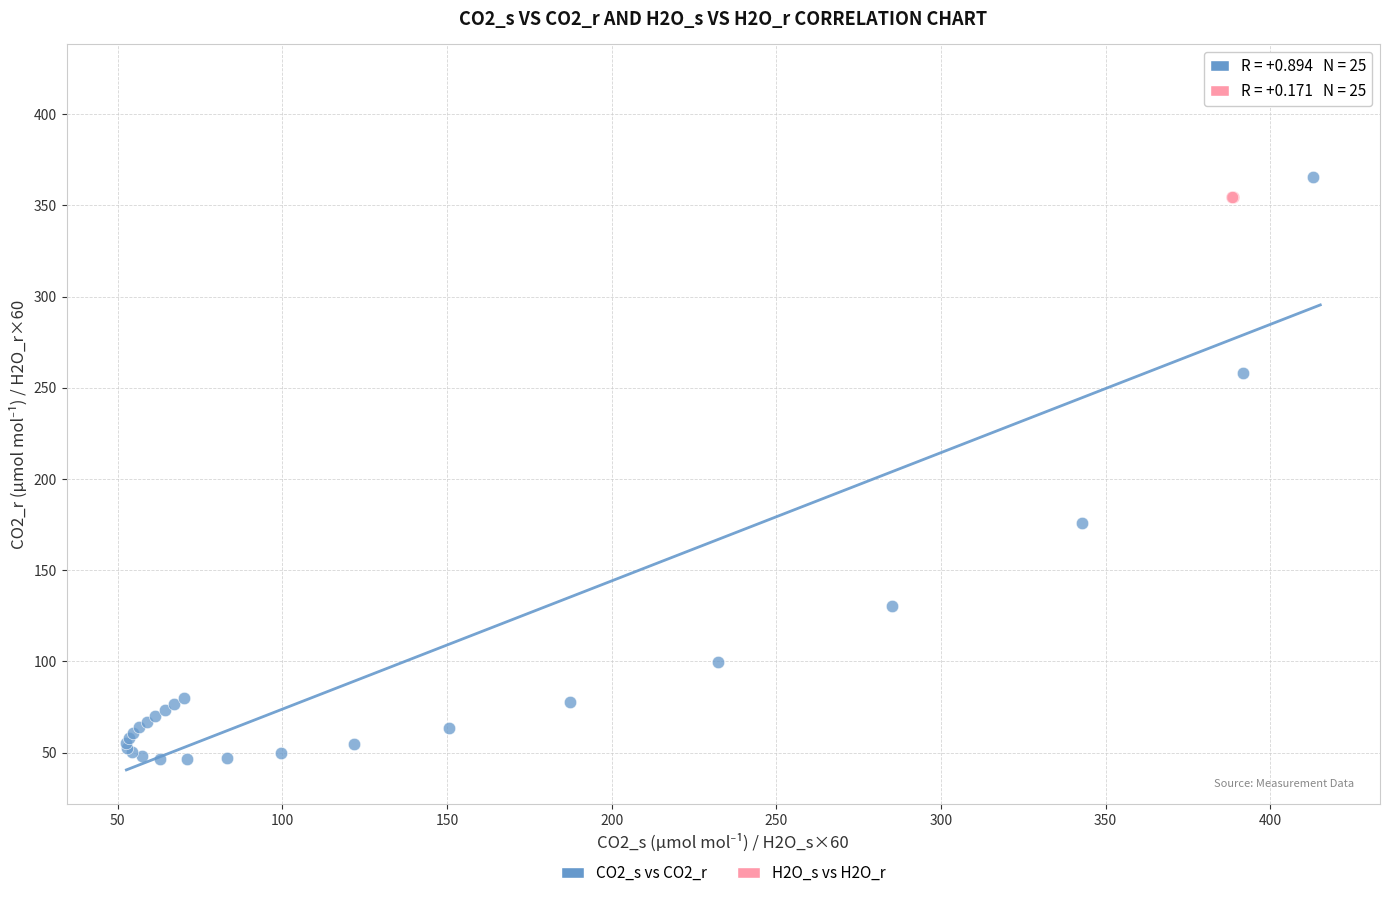

Which series has the widest spread of Y values?

CO2_s vs CO2_r